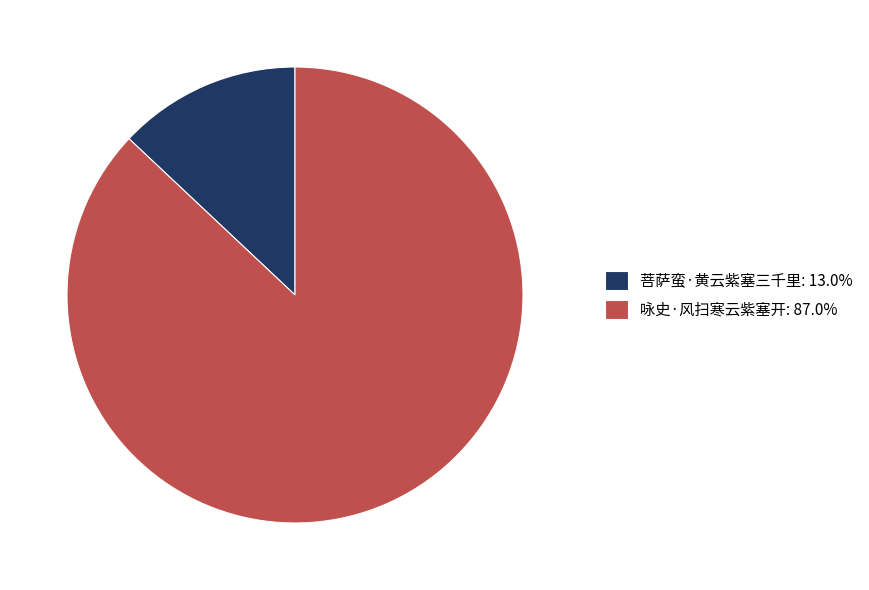

Which slice represents more than half of the pie?

咏史·风扫寒云紫塞开